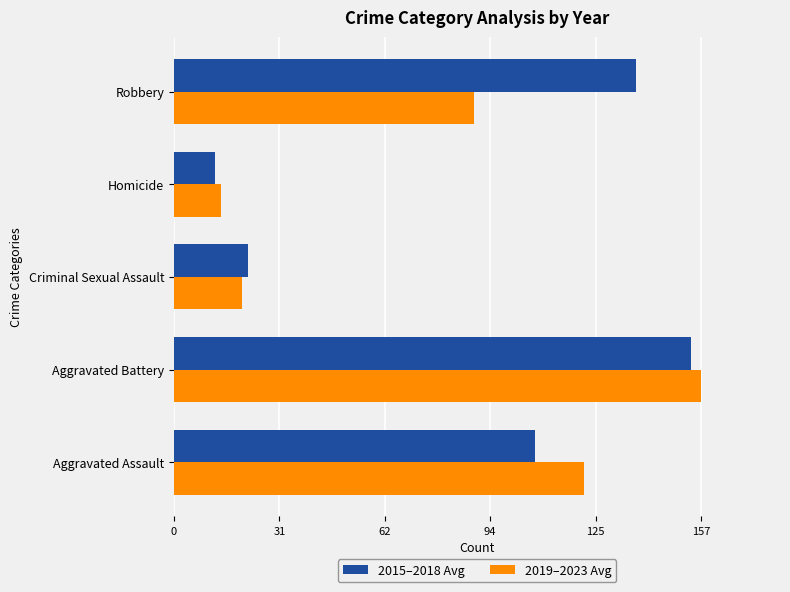

Rank the series by their average value, from lowest to highest.

2019–2023 Avg, 2015–2018 Avg